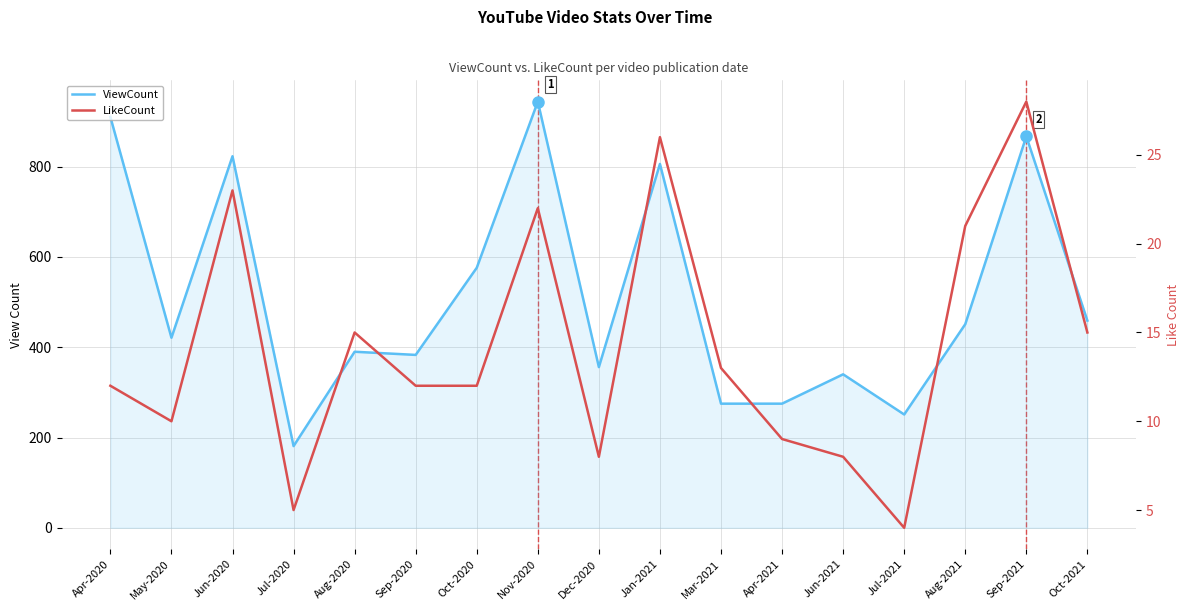

Reading left to right, what are all the values shown in this chart?

ViewCount: 910	421	823	181	390	383	576	944	356	806	275	275	340	251	451	867	459
LikeCount: 12	10	23	5	15	12	12	22	8	26	13	9	8	4	21	28	15